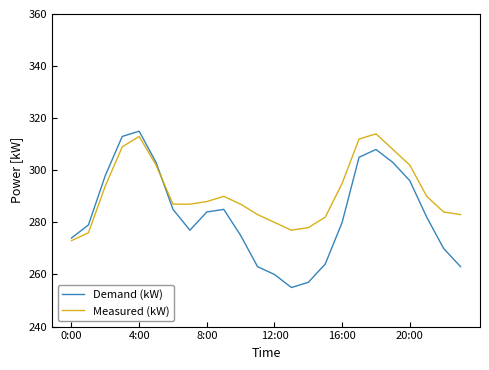

Count the number of data series in this chart.

2